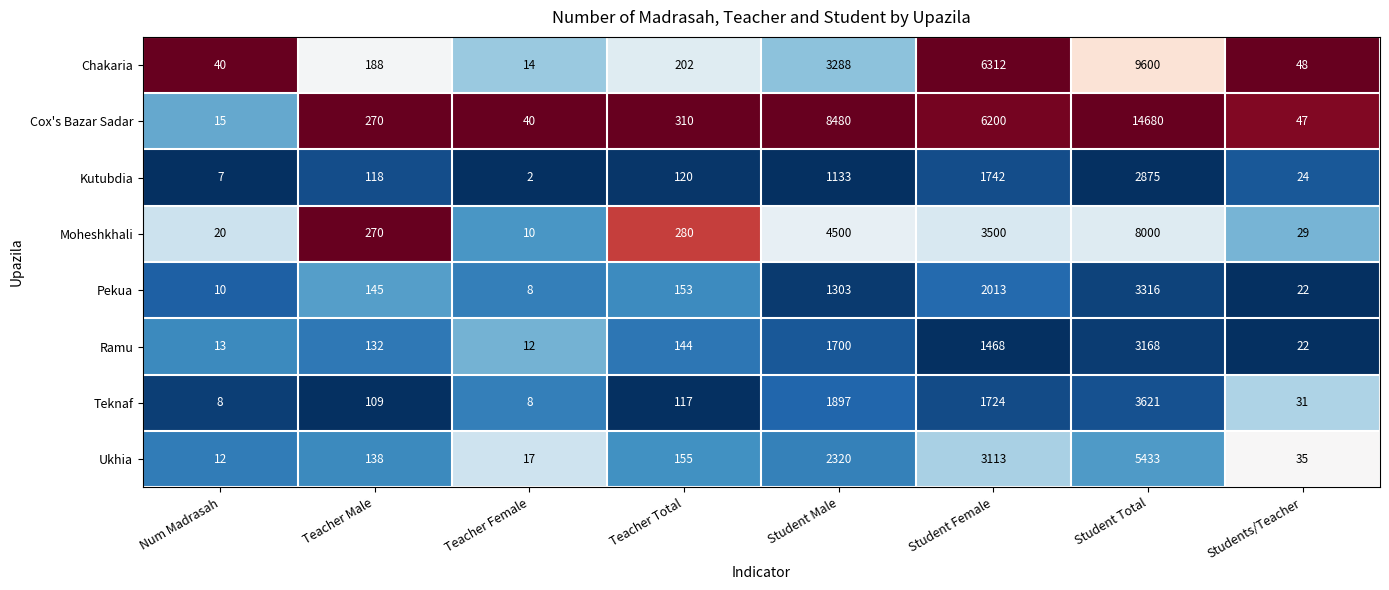

What is the difference between the maximum and minimum values in the Moheshkhali series?

7990